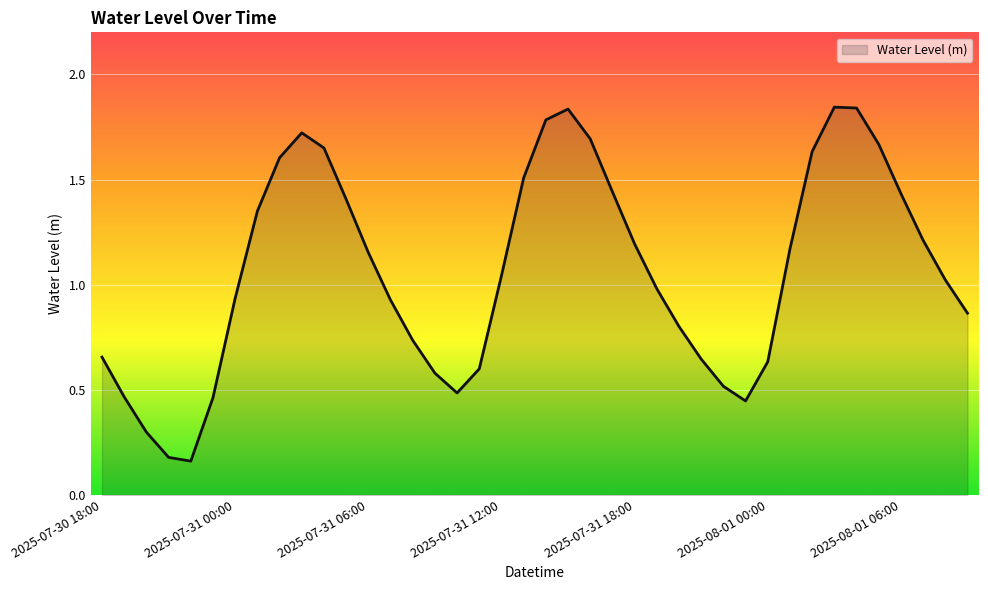

Reading left to right, transcribe all the data shown in this chart.

0.7	0.5	0.3	0.2	0.2	0.5	0.9	1.3	1.6	1.7	1.7	1.4	1.2	0.9	0.7	0.6	0.5	0.6	1.0	1.5	1.8	1.8	1.7	1.4	1.2	1.0	0.8	0.6	0.5	0.4	0.6	1.2	1.6	1.8	1.8	1.7	1.4	1.2	1.0	0.9